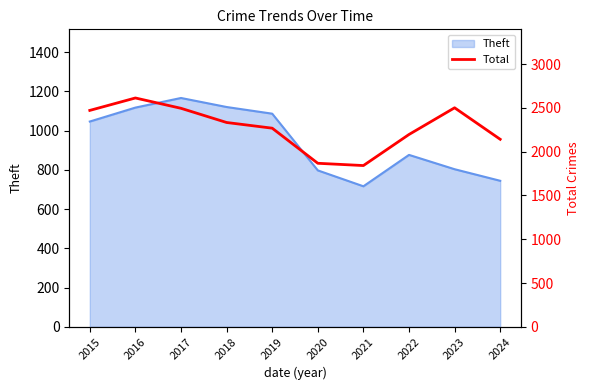

What is the value of the 1st point from the left?

2472